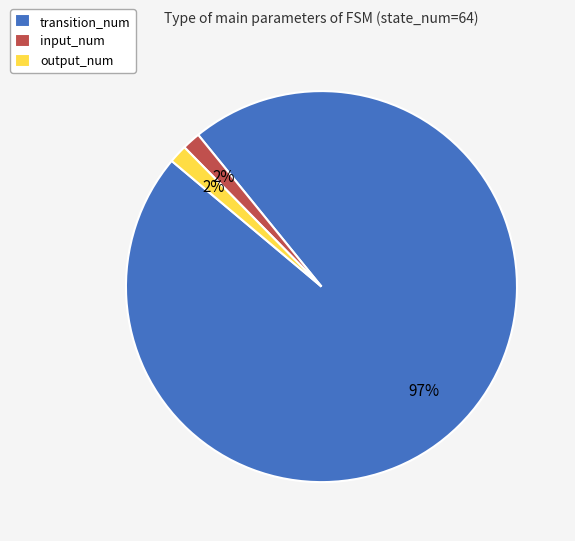

To the nearest percent, what portion does input_num represent?

2%